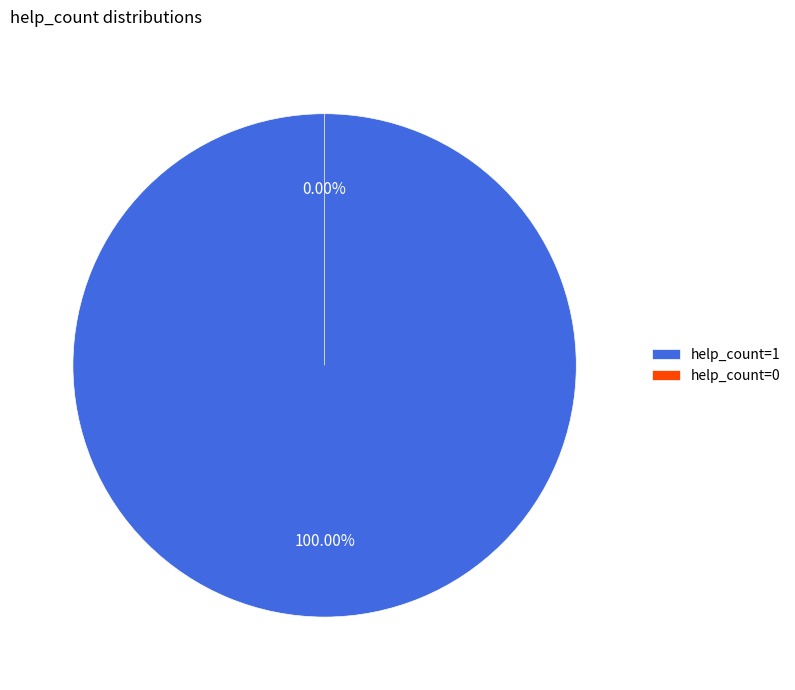

Is there any slice that represents more than half of the pie?

Yes